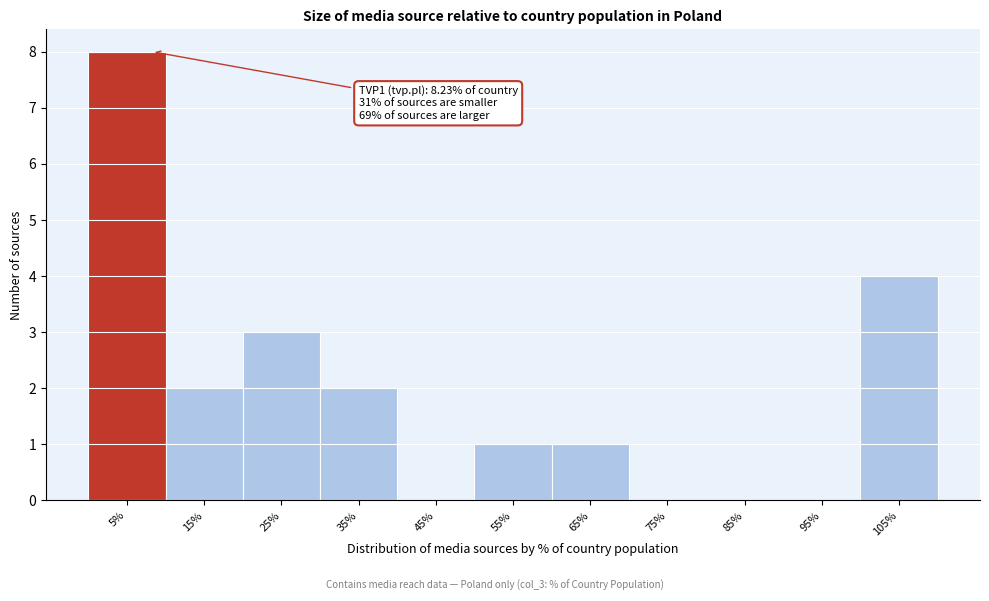

Reading left to right, what are all the values shown in this chart?

5%=8	15%=2	25%=3	35%=2	45%=0	55%=1	65%=1	75%=0	85%=0	95%=0	105%=4